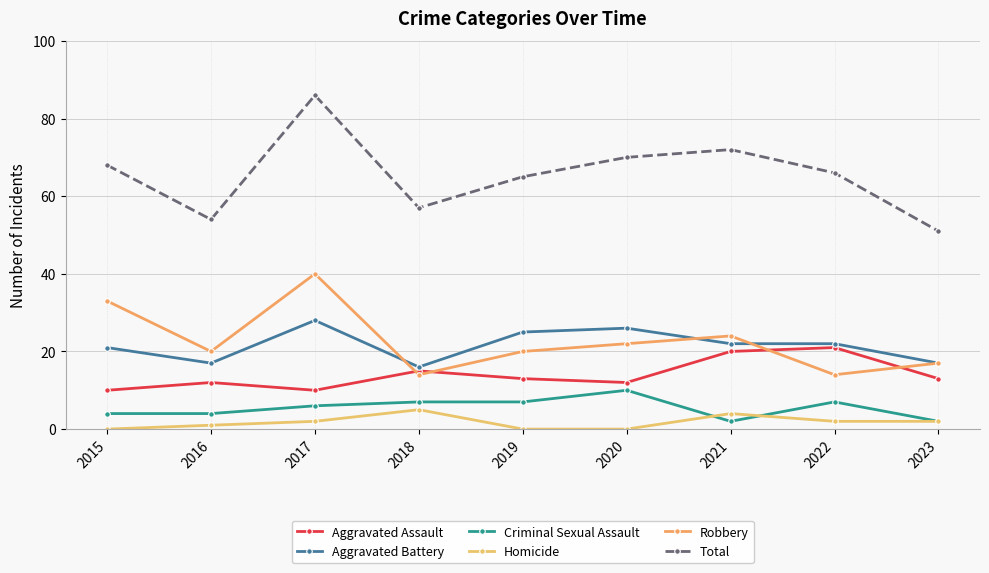

Rank the categories by Total value from highest to lowest.

2017, 2021, 2020, 2015, 2022, 2019, 2018, 2016, 2023